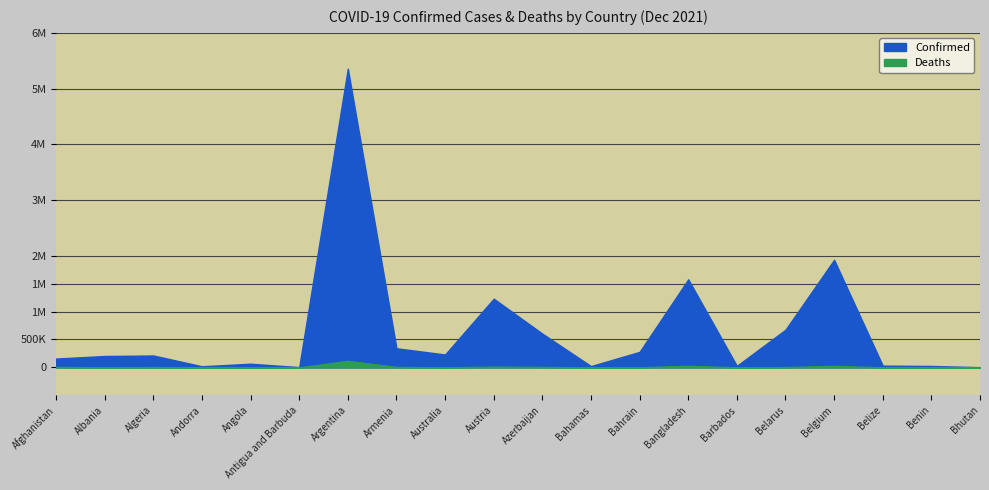

At which label is Confirmed closest to 2680552?

Belgium